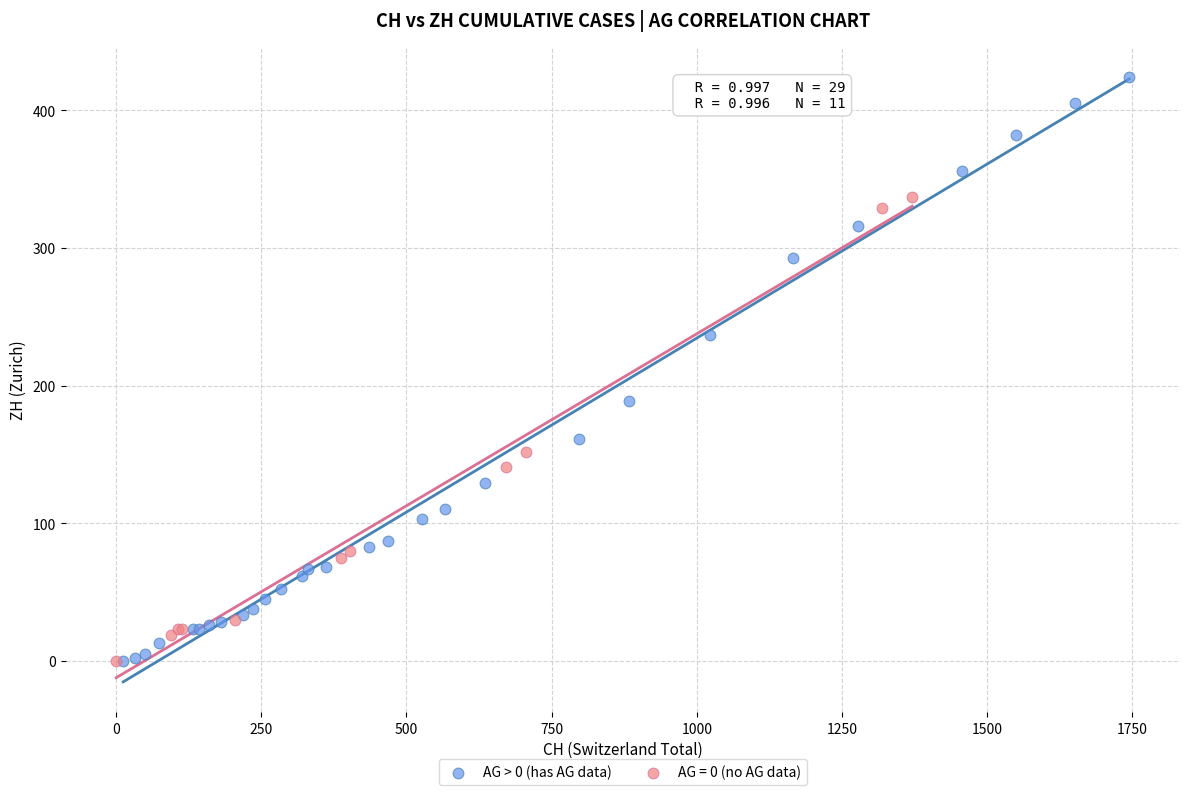

Which series has the widest spread of Y values?

AG > 0 (has AG data)